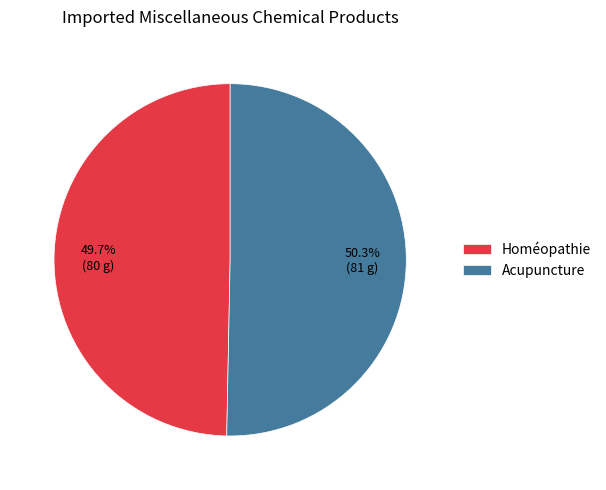

Which category has the biggest portion of the pie?

Acupuncture